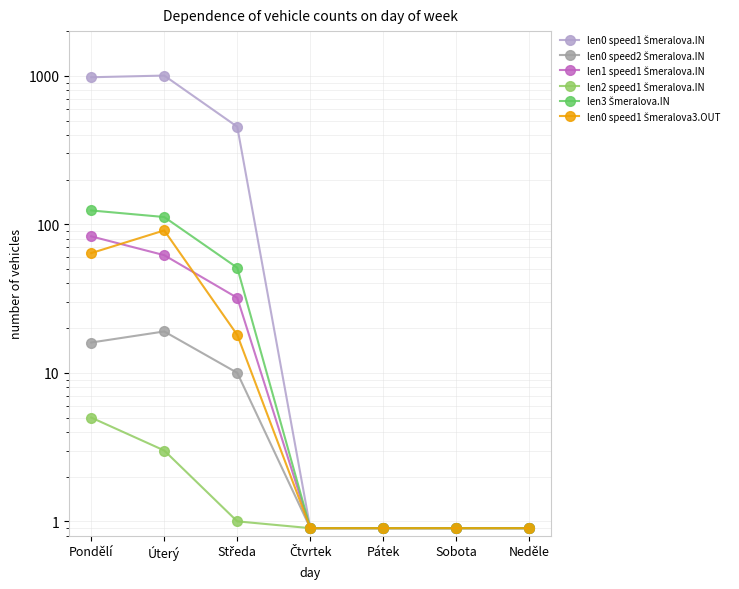

The value of len0 speed1 Šmeralova.IN at Úterý is 690.6. True or false?

False